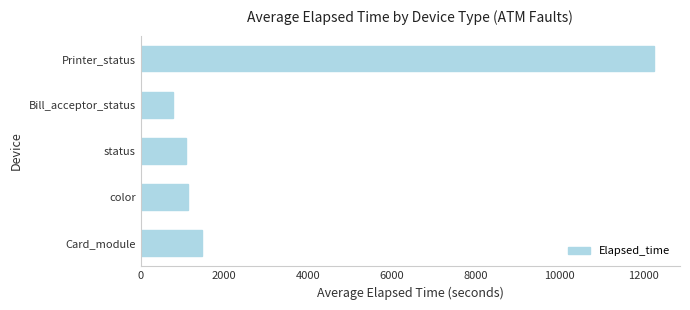

Is it true that the value at Bill_acceptor_status is 766?

True